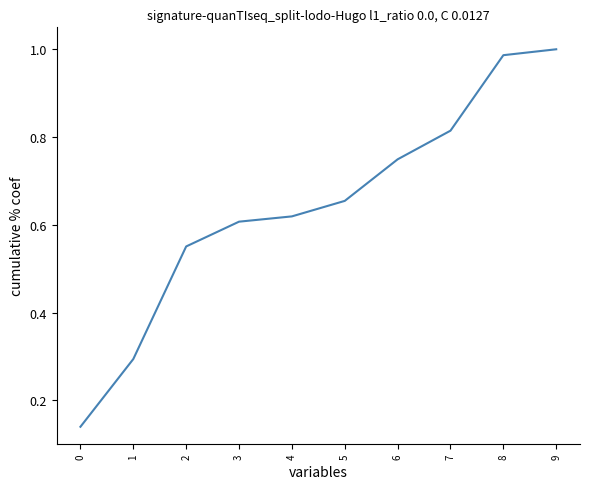

True or false: the data shows 1.3 at 8.

False